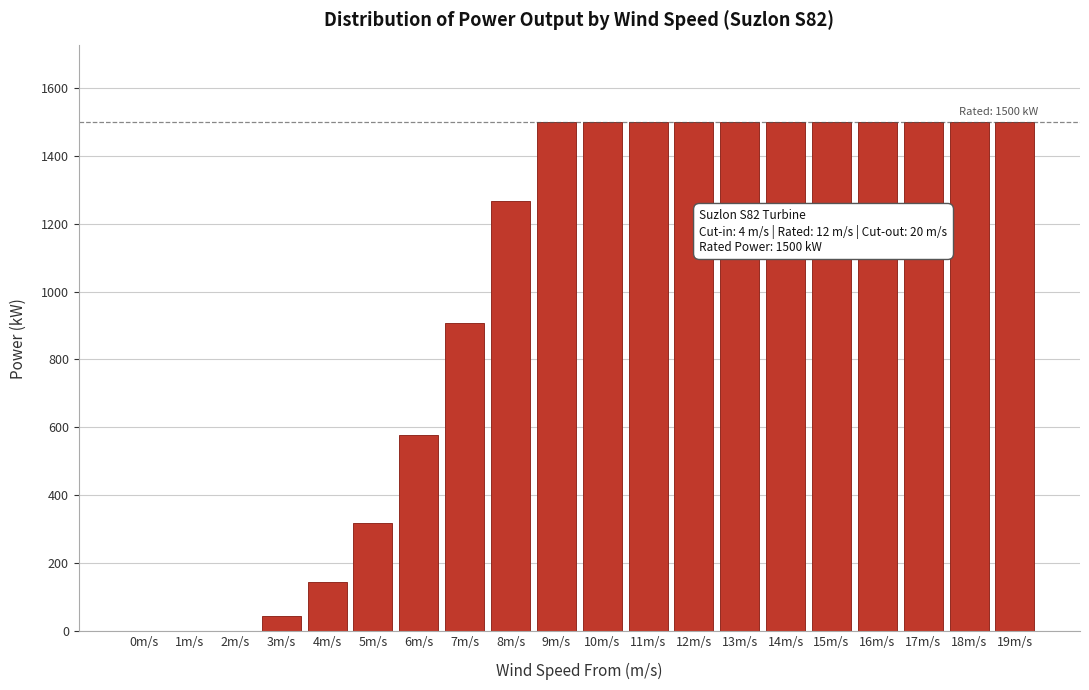

What is the greatest value displayed?

1500.0